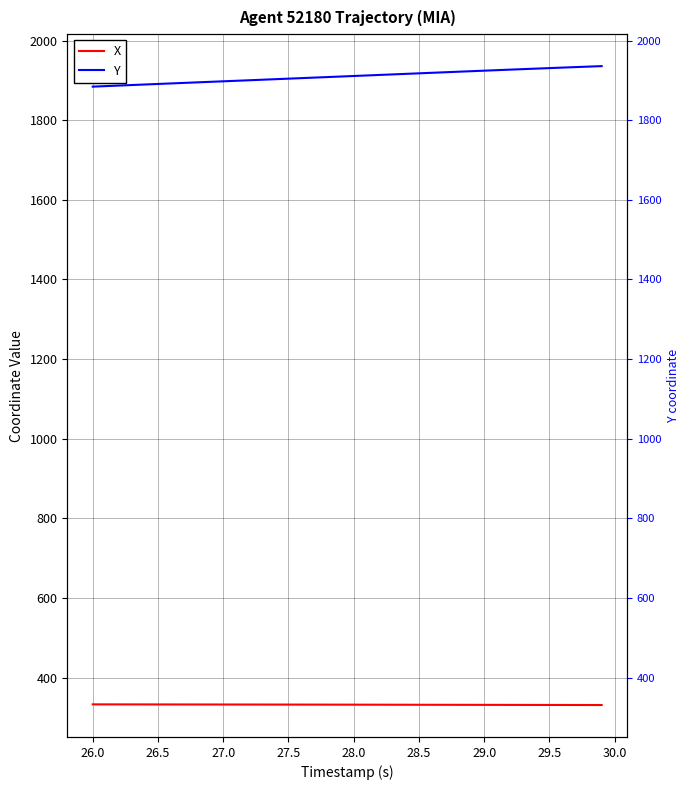

Does the chart display data point markers on the line(s)?

No